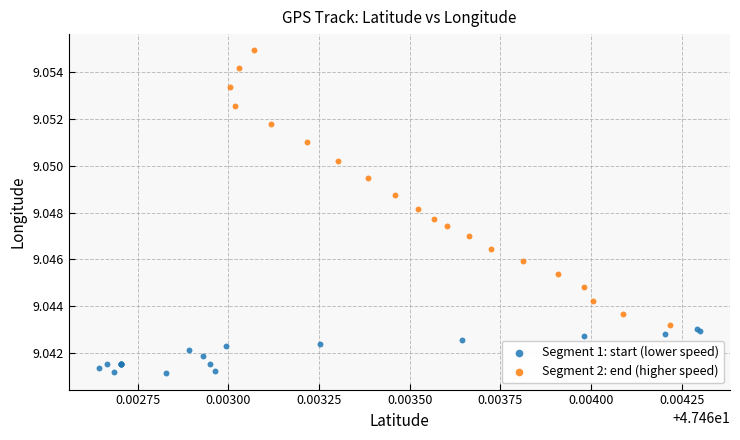

Which series reaches the minimum Y coordinate?

Segment 1: start (lower speed)